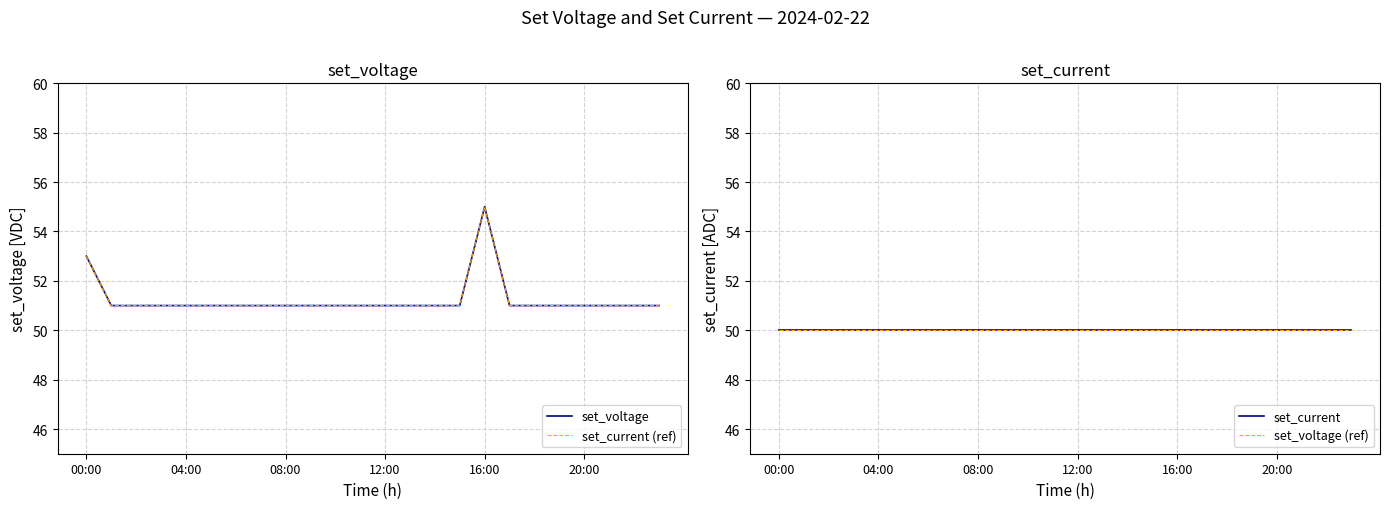

Which category has the lowest value in the set_current series?

00:00